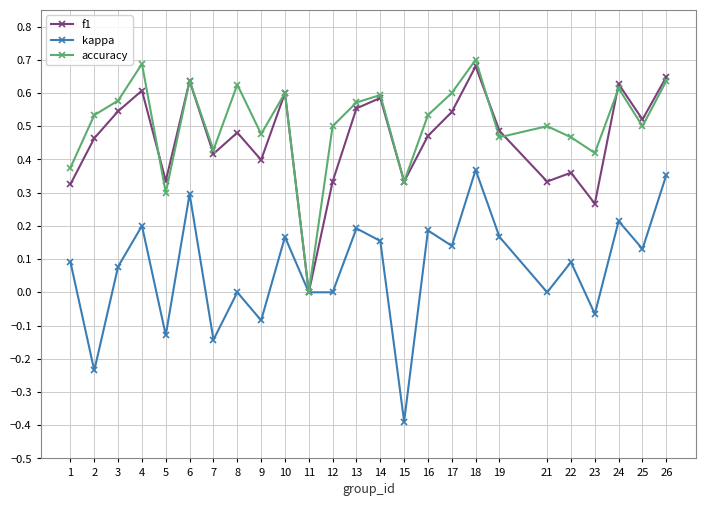

How many interior local peaks does the f1 series have?

8